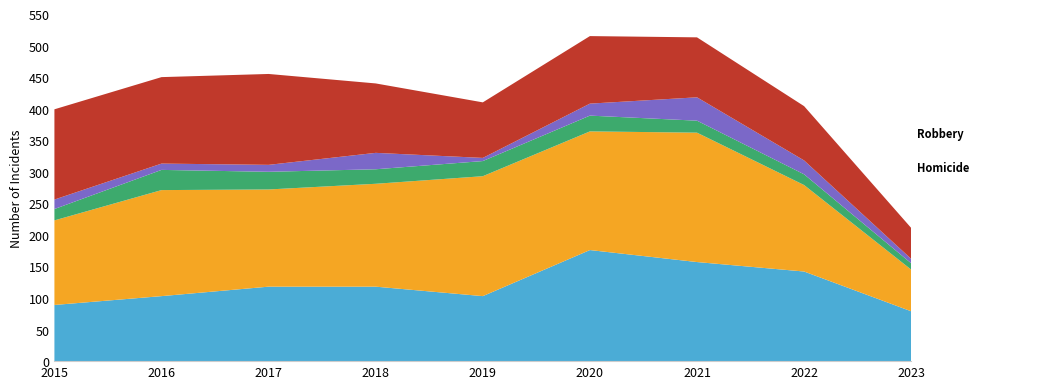

Reading left to right, transcribe all the data shown in this chart.

Aggravated Assault: 2015=89	2016=103	2017=118	2018=118	2019=103	2020=176	2021=157	2022=142	2023=79
Aggravated Battery: 2015=134	2016=168	2017=154	2018=163	2019=190	2020=188	2021=205	2022=137	2023=66
Criminal Sexual Assault: 2015=18	2016=32	2017=28	2018=23	2019=24	2020=25	2021=19	2022=17	2023=10
Homicide: 2015=15	2016=10	2017=11	2018=26	2019=5	2020=19	2021=37	2022=22	2023=7
Robbery: 2015=143	2016=137	2017=144	2018=110	2019=88	2020=107	2021=95	2022=86	2023=49